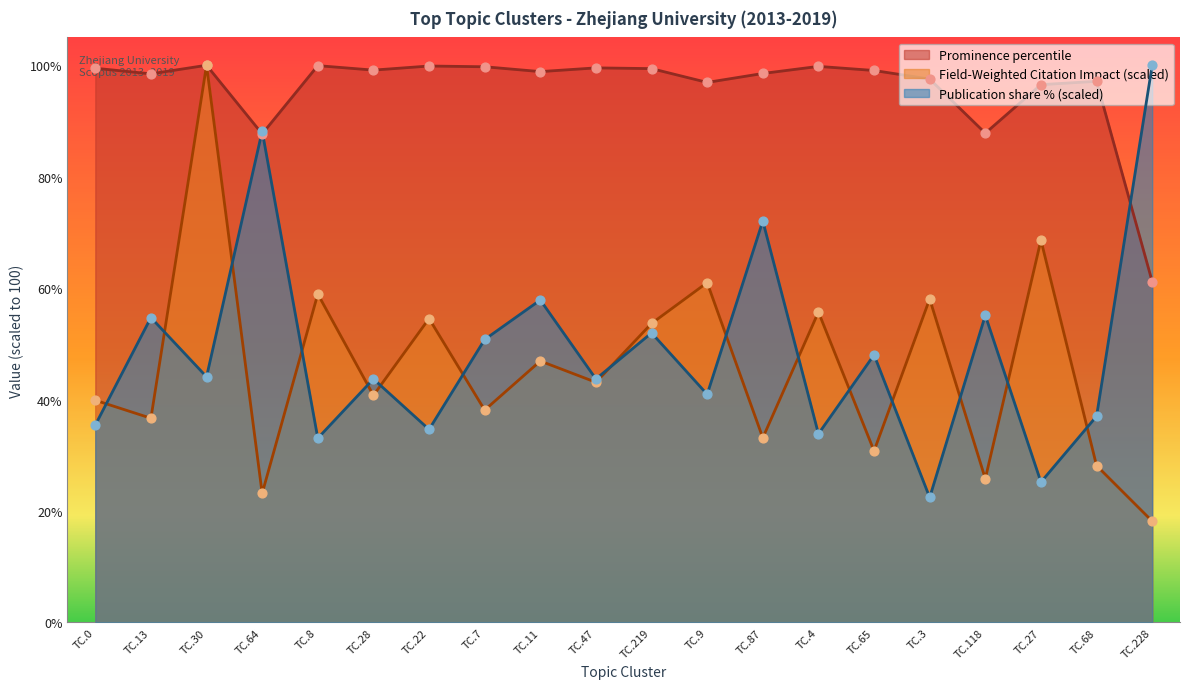

At which category is the sum across all series the highest?

TC.30